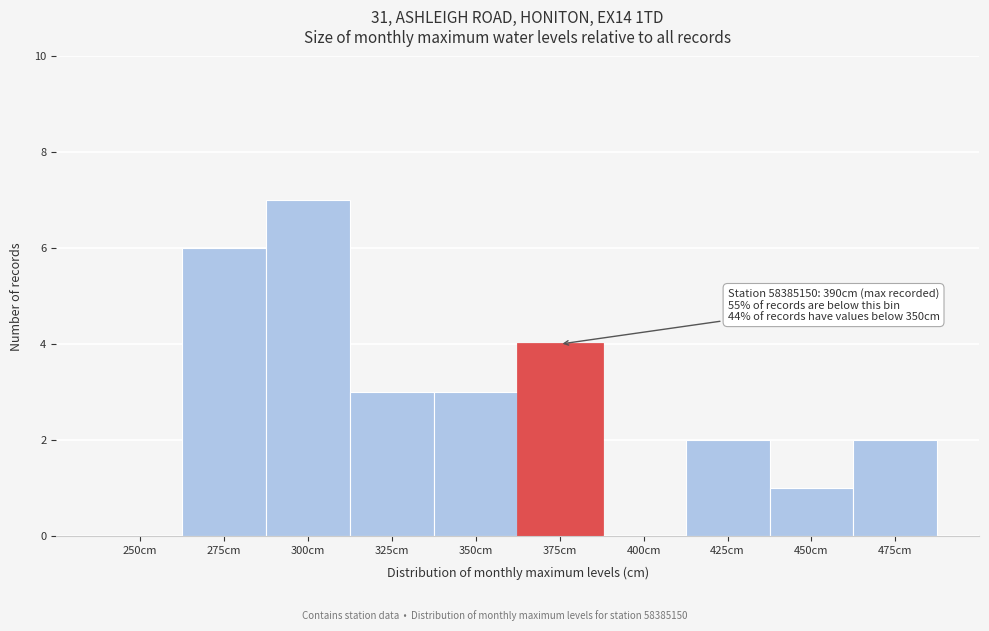

Reading right to left, extract all data points from this chart.

475cm=2	450cm=1	425cm=2	400cm=0	375cm=4	350cm=3	325cm=3	300cm=7	275cm=6	250cm=0